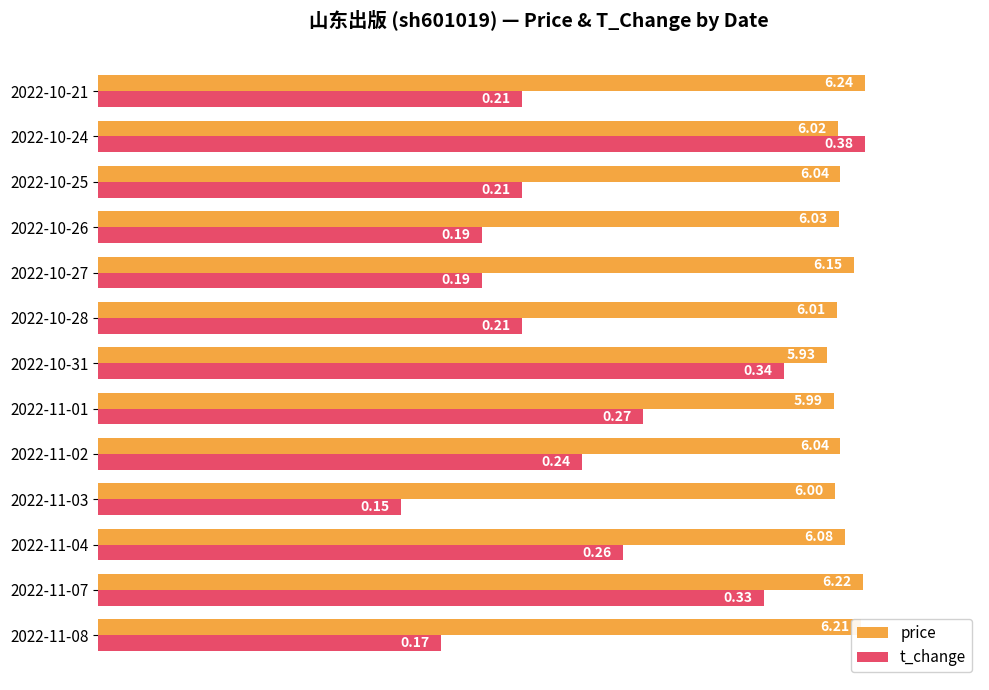

How many groups of bars are there?

13